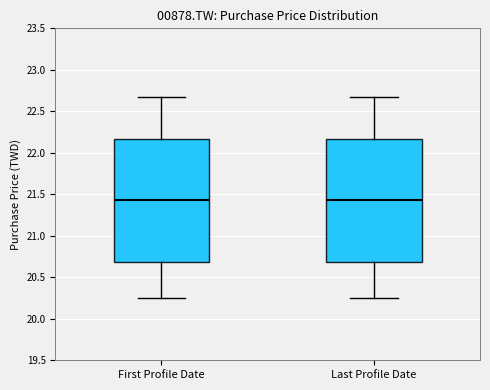

Reading left to right, transcribe this box plot: for each box, give where its median line is, the range the box spans, and where its two whiskers end, as read against the y-axis. The values are not printed on the chart, so give them approximately, as read against the axis.

First Profile Date: median 21.45, box 20.70 to 22.15, whiskers 20.25 to 22.65
Last Profile Date: median 21.45, box 20.70 to 22.15, whiskers 20.25 to 22.65